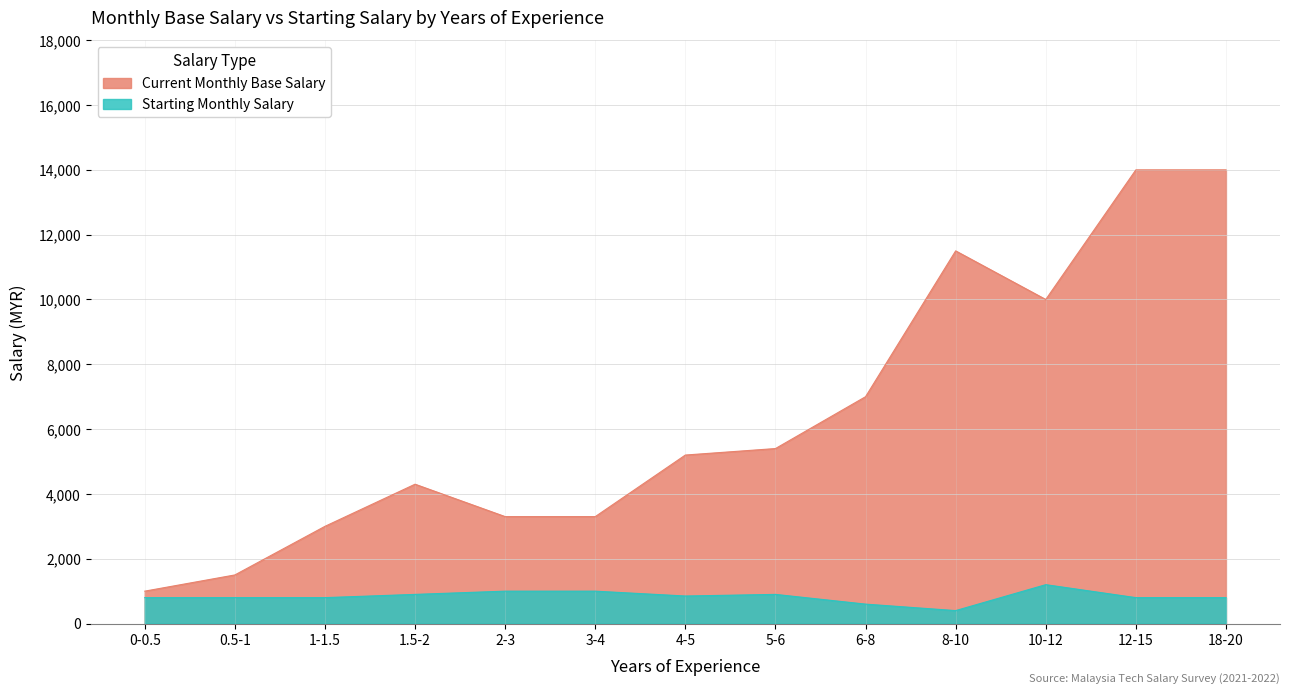

What is the total value across all series at 3-4?

4300